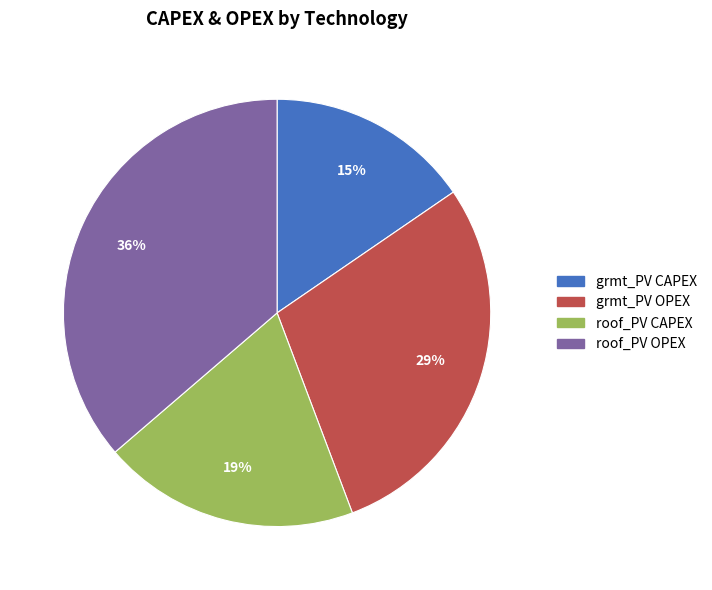

Does any single category account for the majority?

No